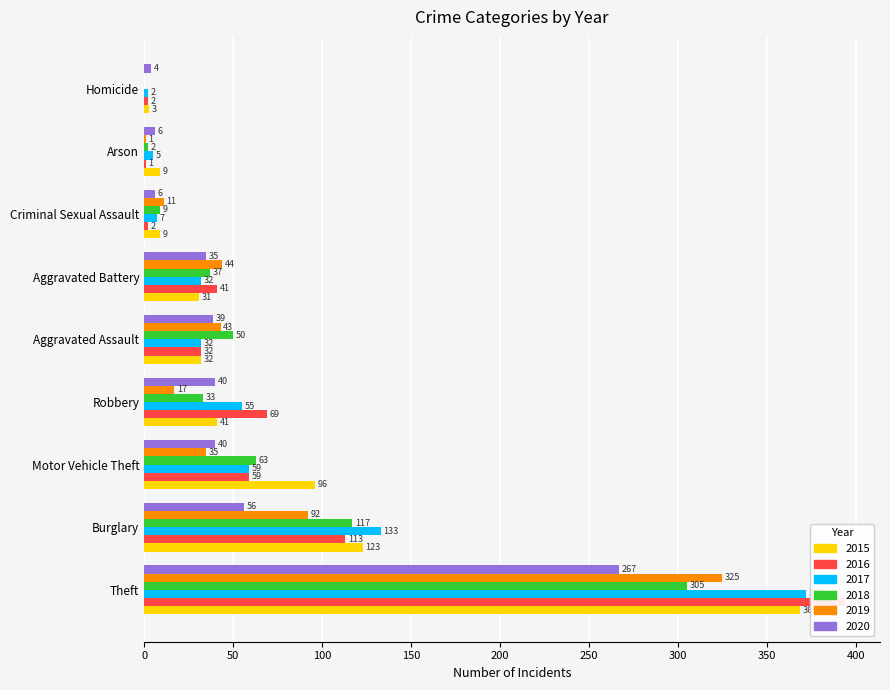

Read the 2016 value at Aggravated Assault, to the nearest 10.

30